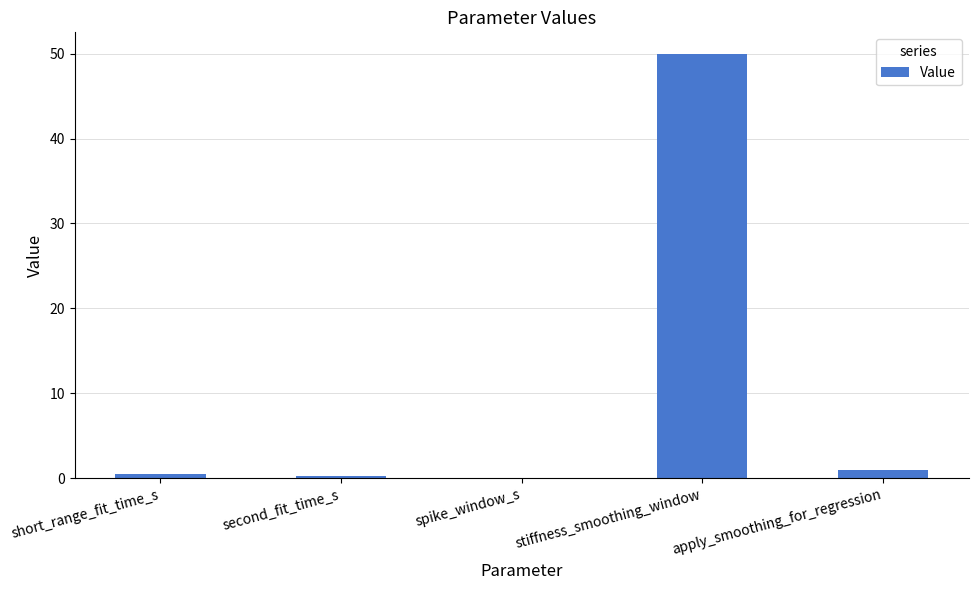

What is the difference between the values at apply_smoothing_for_regression and stiffness_smoothing_window?

49.0